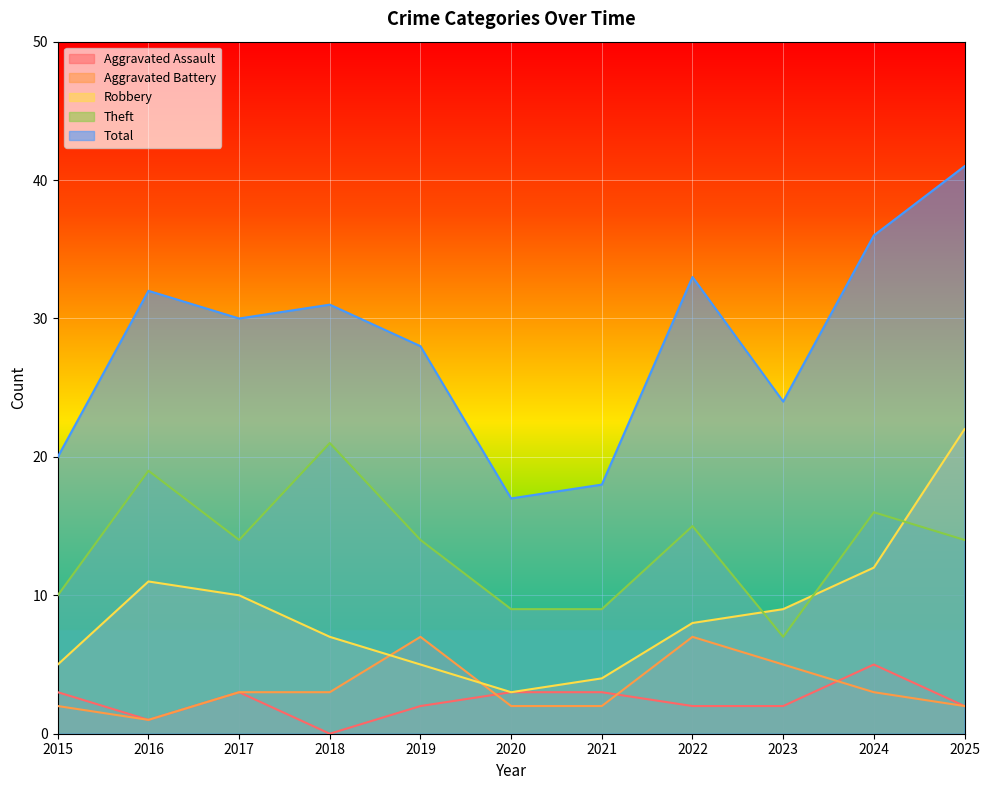

Rank the categories by Aggravated Assault value from lowest to highest.

2018, 2016, 2019, 2022, 2023, 2025, 2015, 2017, 2020, 2021, 2024